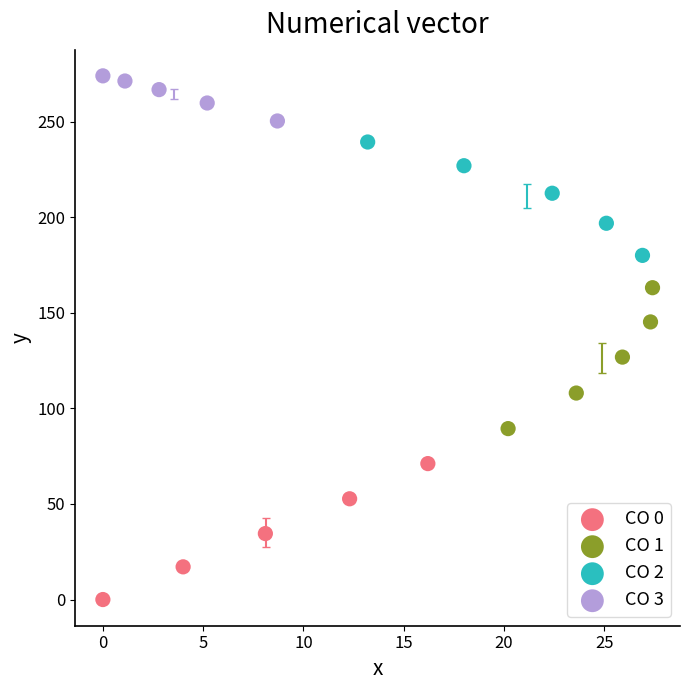

Which series contains the highest Y value?

CO 3